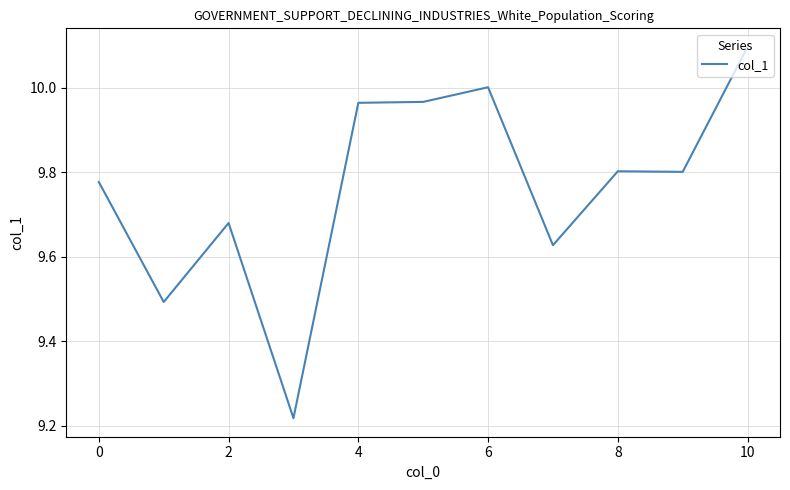

Count the number of categories in the chart.

11